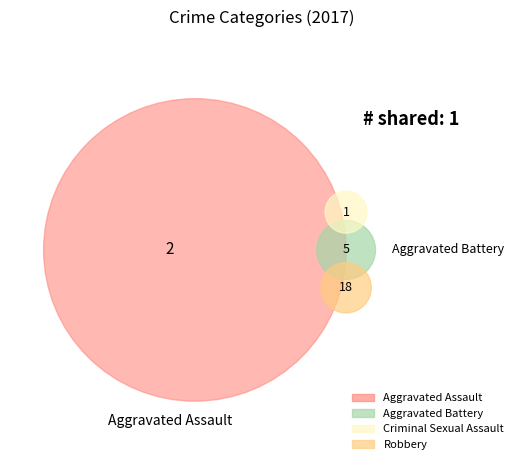

To the nearest percent, what is the difference between the largest and smallest slice percentages?

65%